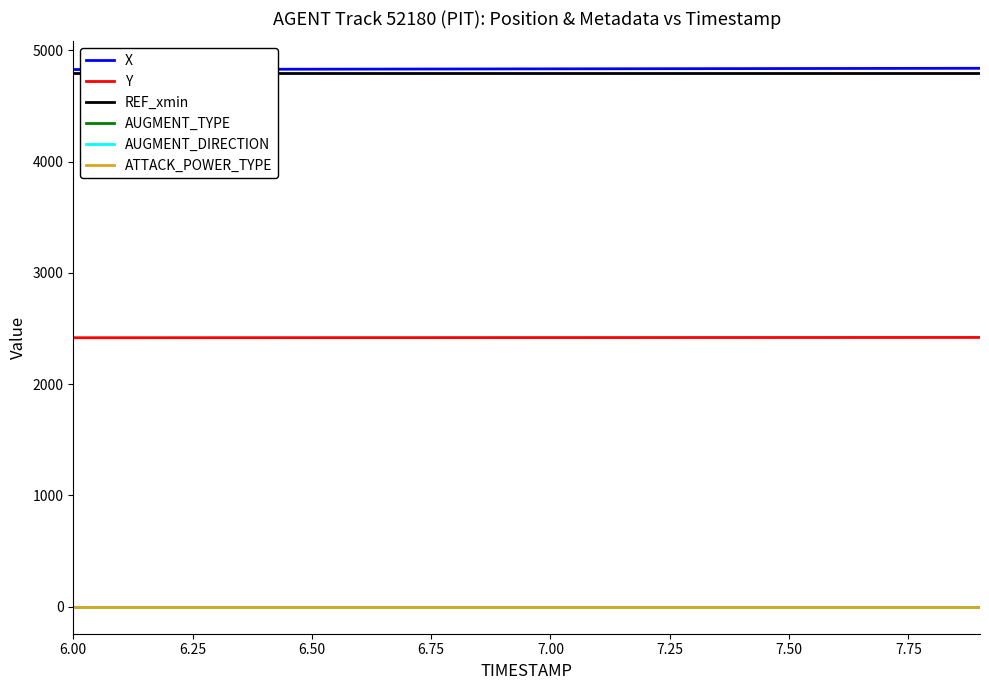

What is the spread (max minus min) of values at 6.50?

4829.5